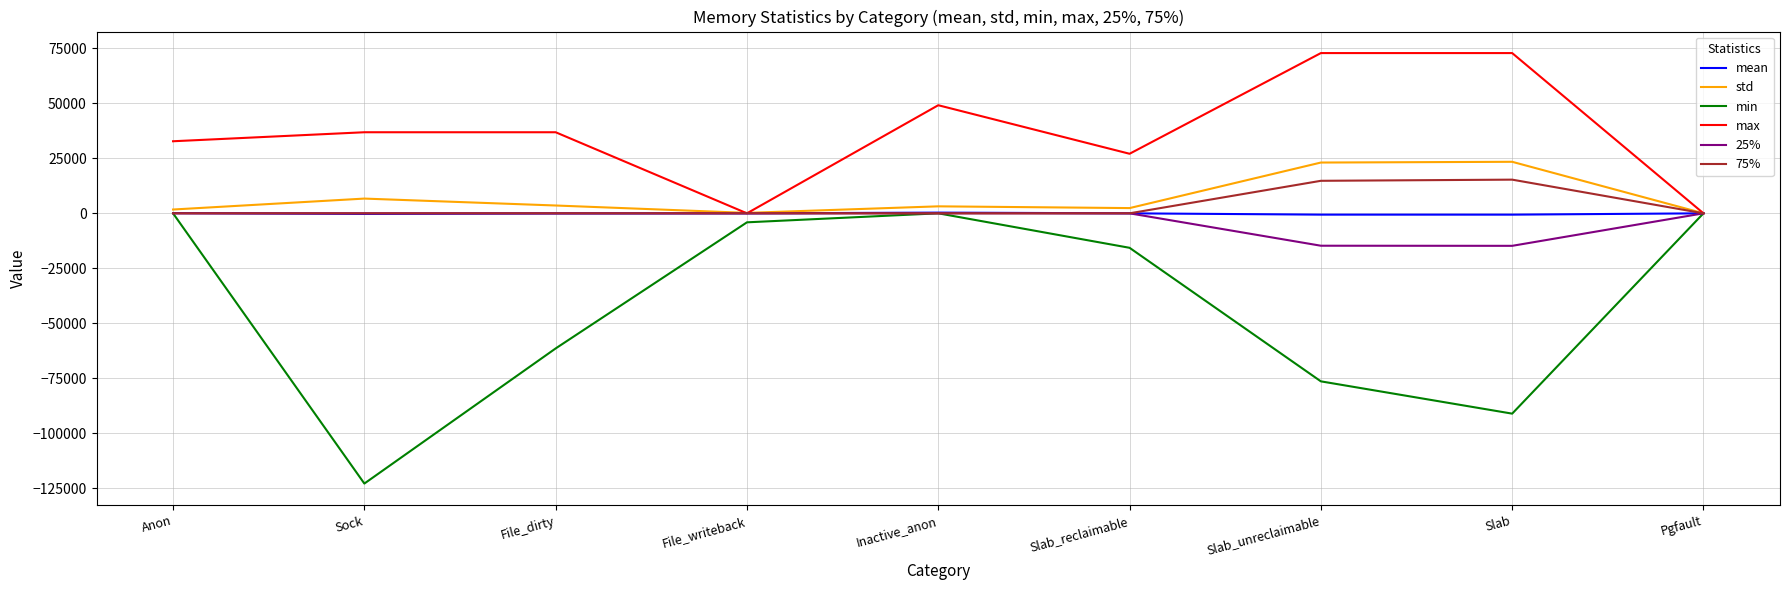

The min series shows -122880.0 at Sock. True or false?

True